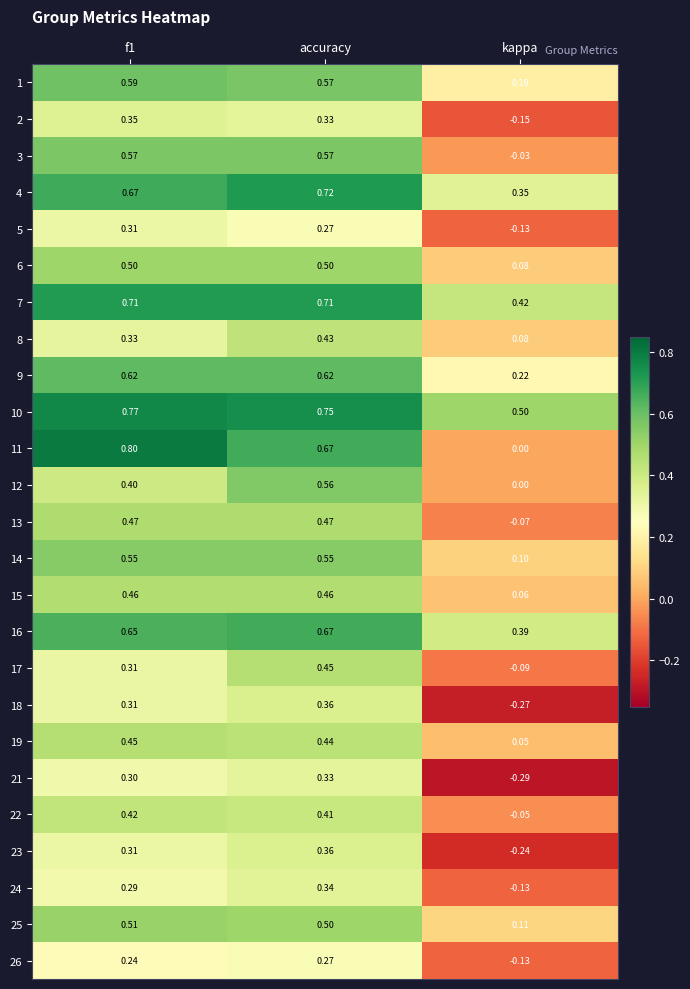

Between f1 and accuracy, which series saw the biggest shift?

12